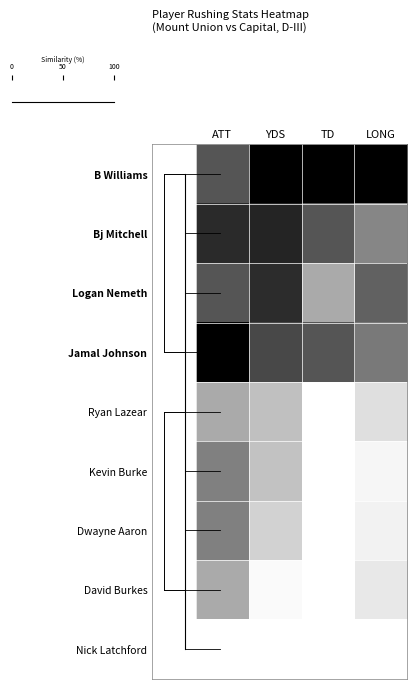

Reading left to right, list all the values displayed in this chart.

row_0: 0.3	0.0	0.0	0.0
row_1: 0.2	0.1	0.3	0.5
row_2: 0.3	0.2	0.7	0.4
row_3: 0.0	0.3	0.3	0.5
row_4: 0.7	0.8	1.0	0.9
row_5: 0.5	0.8	1.0	1.0
row_6: 0.5	0.8	1.0	0.9
row_7: 0.7	1.0	1.0	0.9
row_8: 1.0	1.0	1.0	1.0